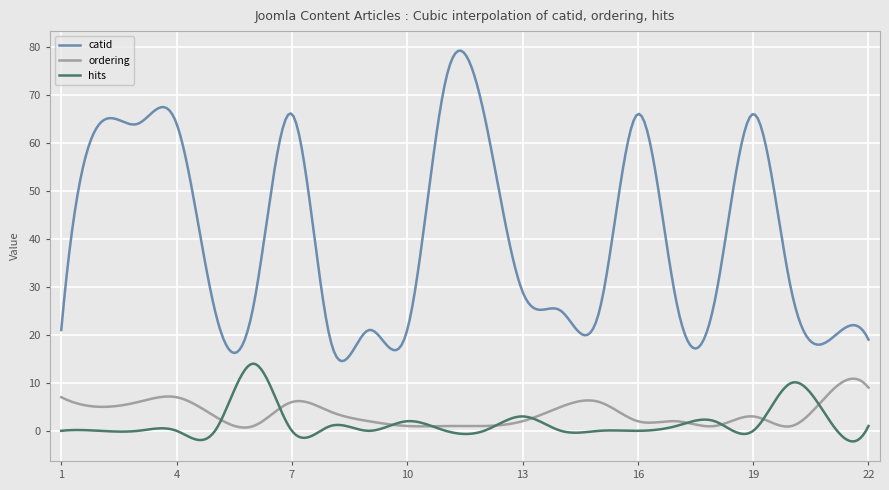

What is the smallest value displayed?

-2.2